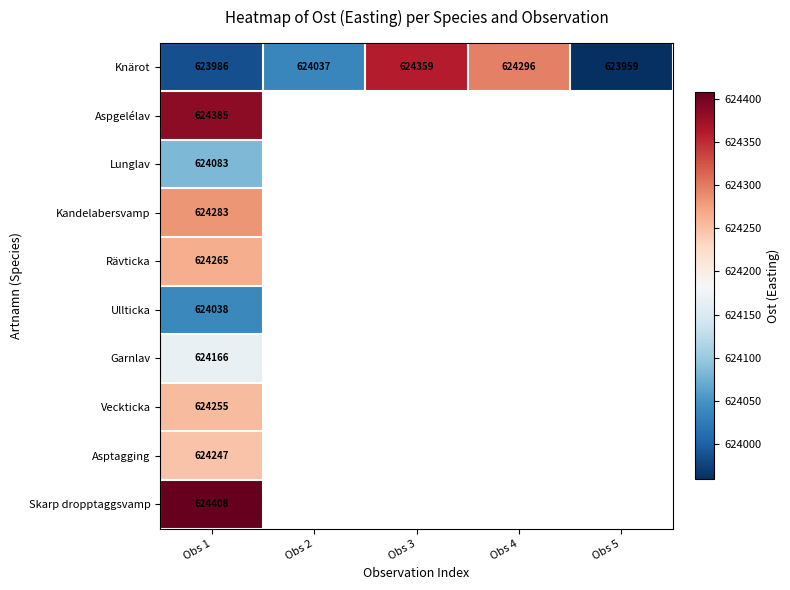

Is it true that Lunglav equals 238325 at Obs 1?

False